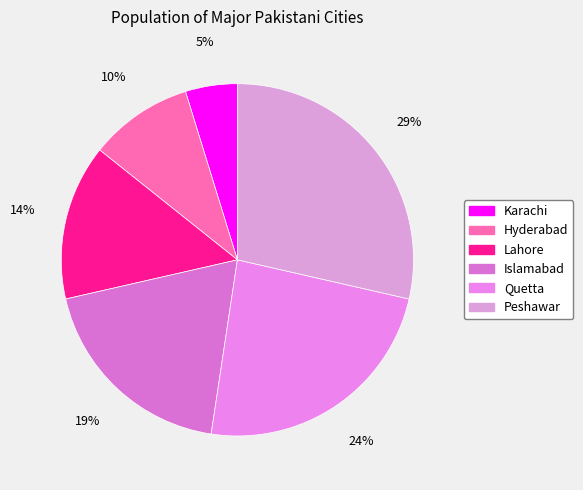

Rank the categories by value from highest to lowest.

Peshawar, Quetta, Islamabad, Lahore, Hyderabad, Karachi